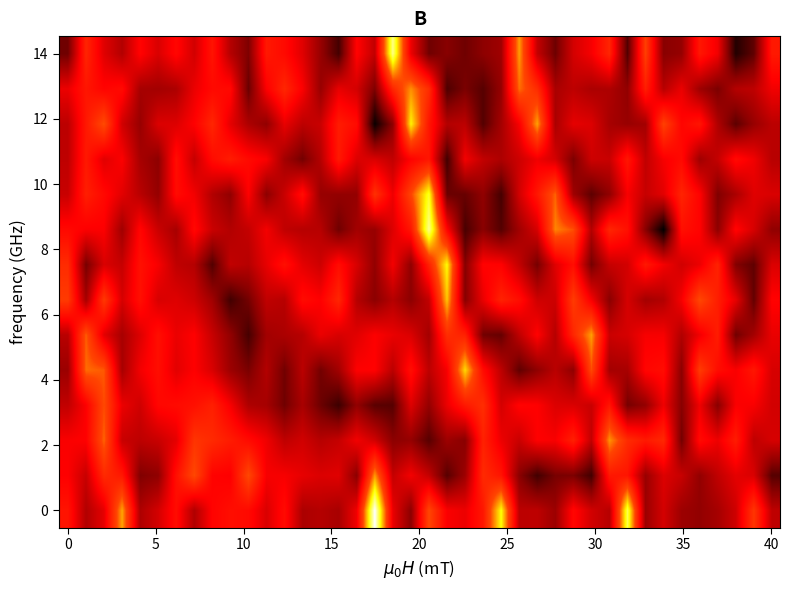

Which category has the lowest value across all series?

33